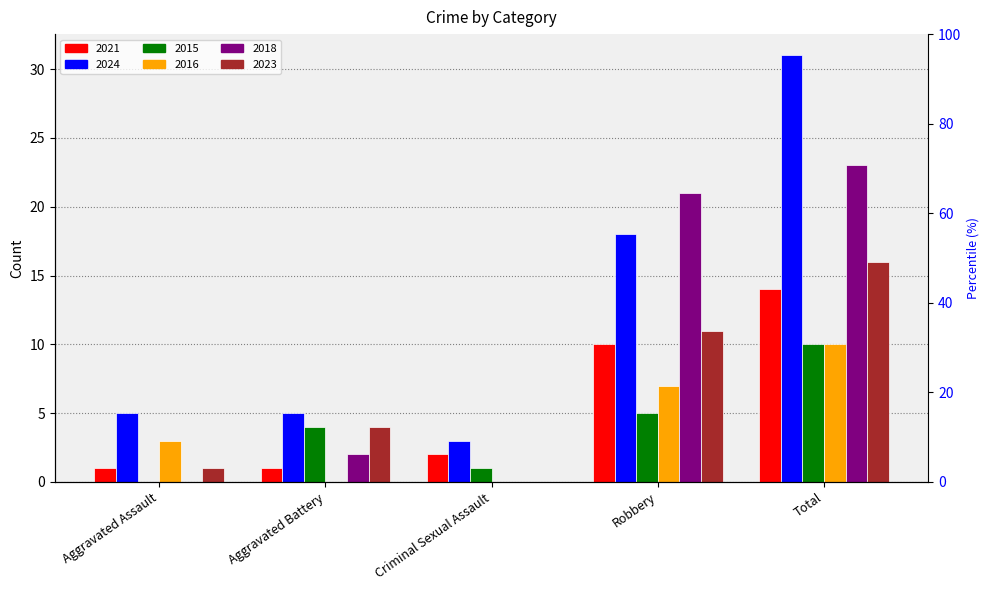

Rank the series by their maximum value, from lowest to highest.

2015, 2016, 2021, 2023, 2018, 2024